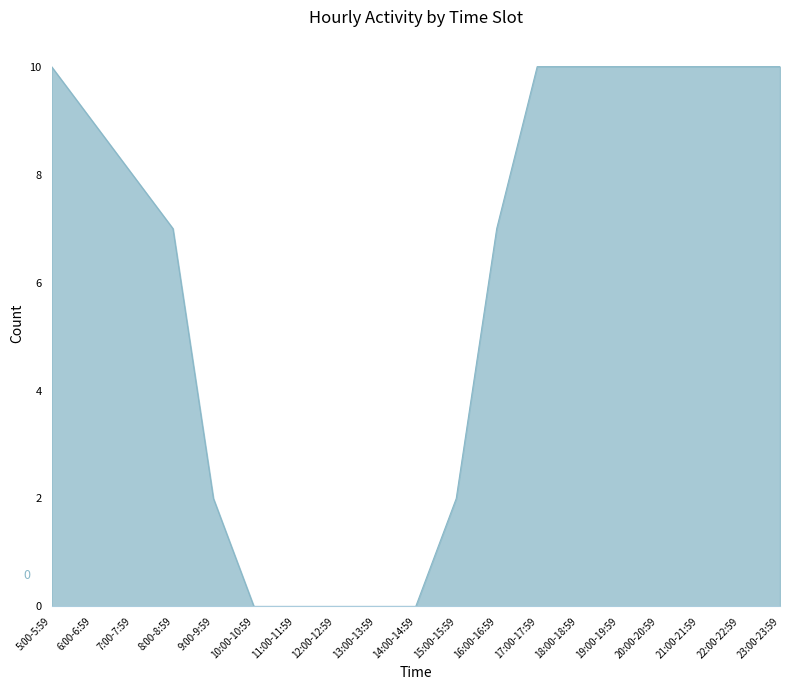

What is the difference between the maximum and minimum values?

10